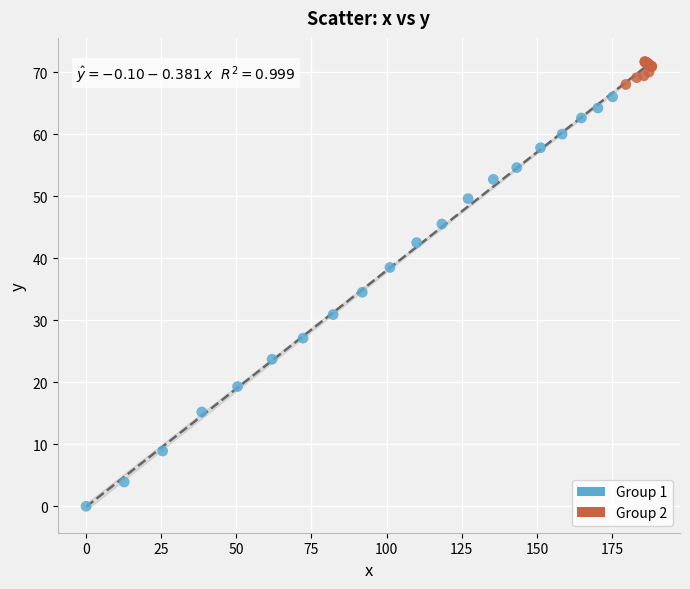

Which series contains the highest Y value?

Group 2